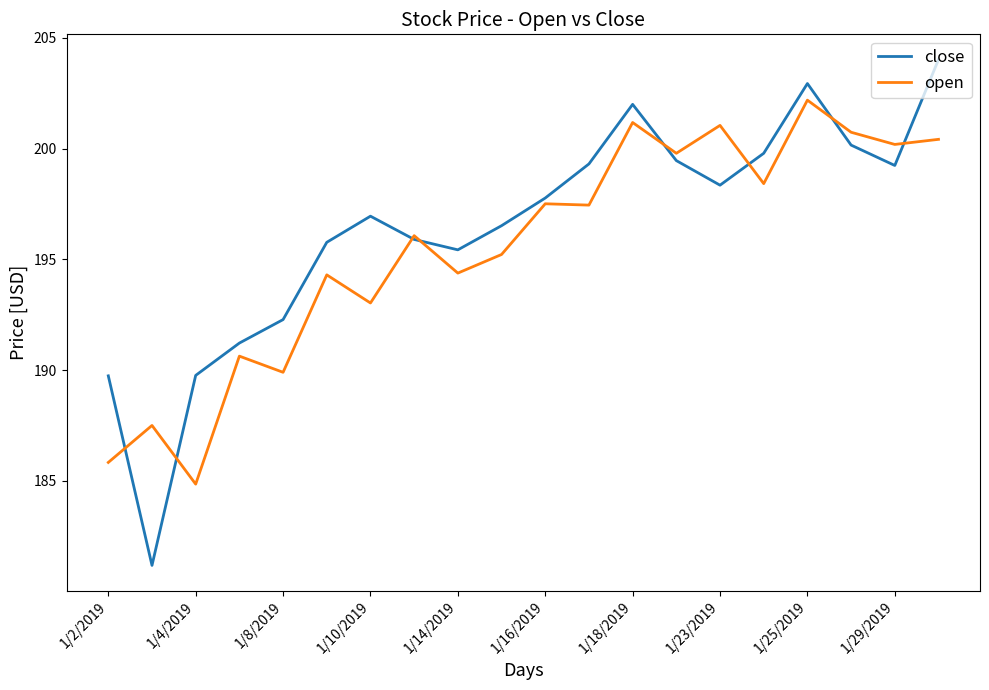

Which series has the widest spread of values?

close